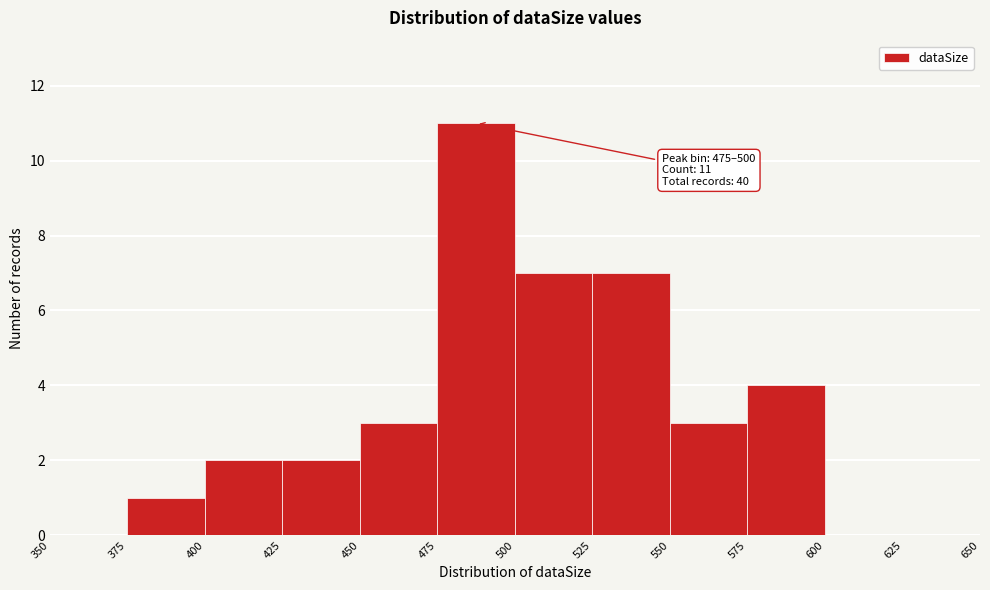

Which range on the x-axis has the tallest bar?

475 to 500